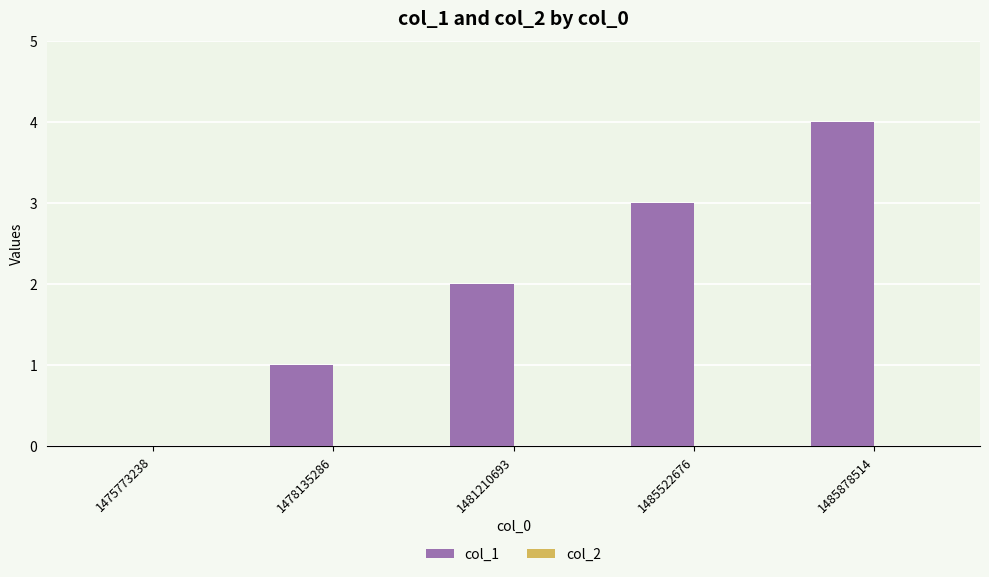

Is it true that the value at 1475773238 is 2?

False